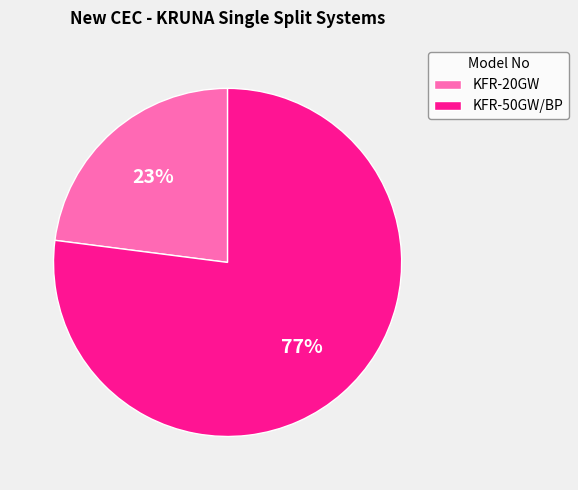

Which category has the biggest portion of the pie?

KFR-50GW/BP